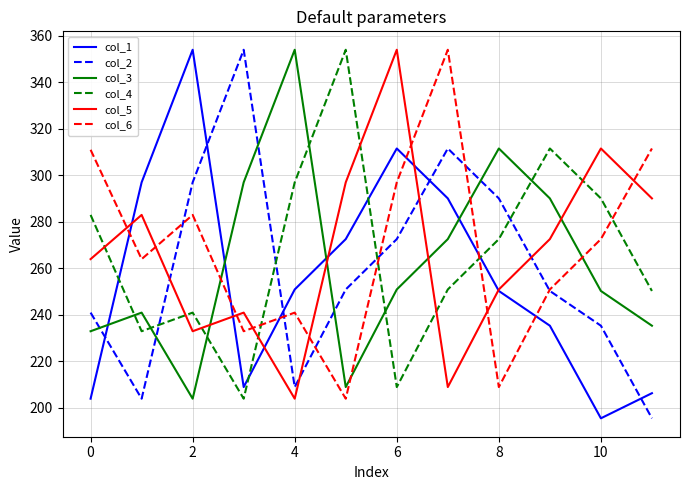

What is the maximum value shown in the chart?

354.0